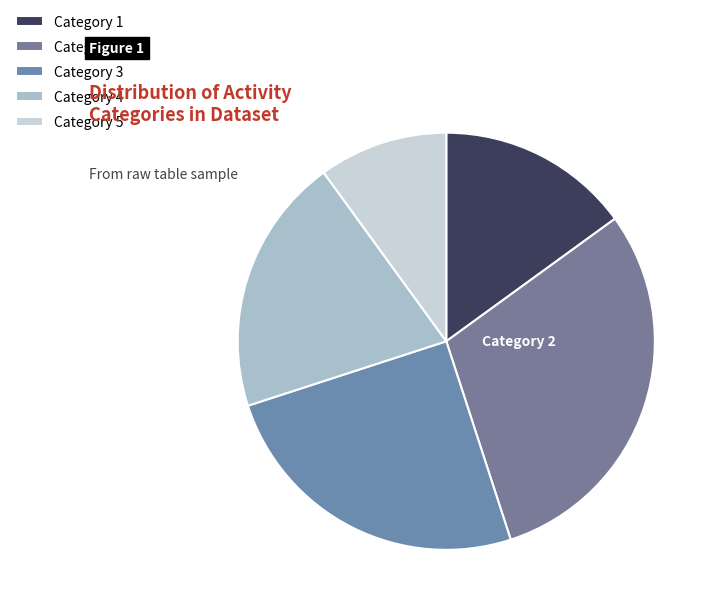

To the nearest percent, what is the combined percentage of Category 1 and Category 3?

40%